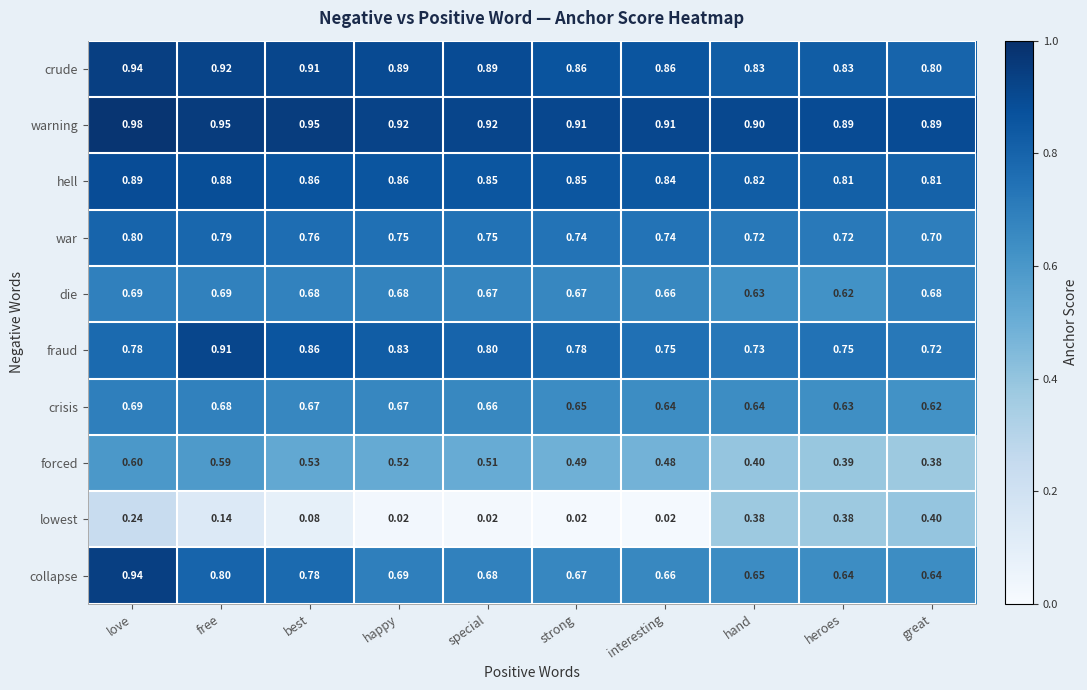

At which label does warning reach its peak?

love